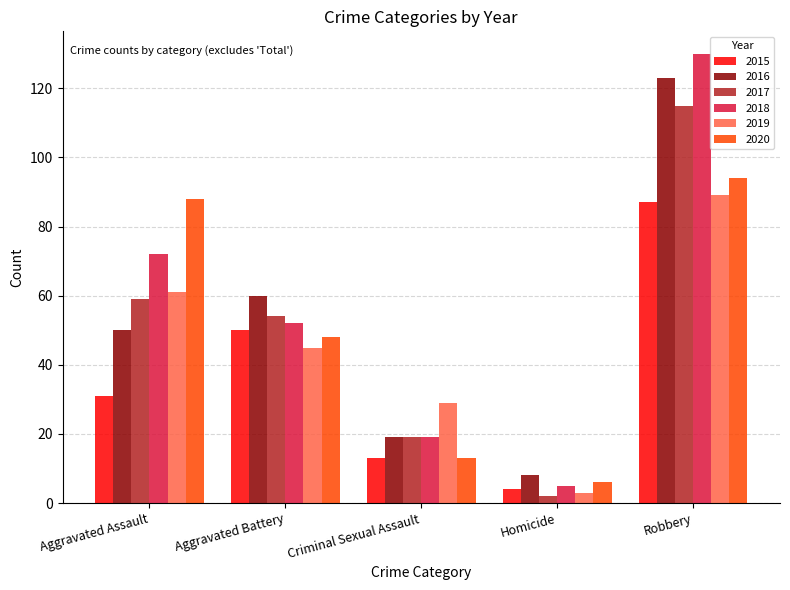

At which label is 2016 closest to 65?

Aggravated Battery